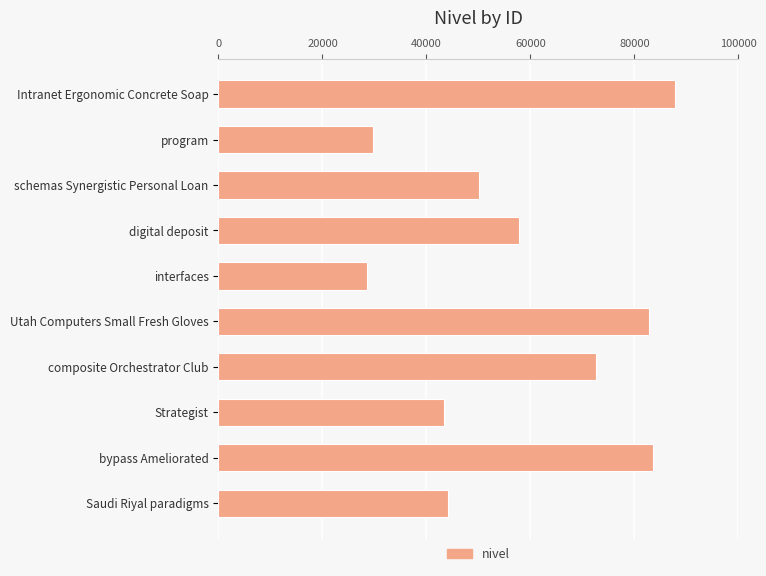

List the labels in order of value, smallest first.

interfaces, program, Strategist, Saudi Riyal paradigms, schemas Synergistic Personal Loan, digital deposit, composite Orchestrator Club, Utah Computers Small Fresh Gloves, bypass Ameliorated, Intranet Ergonomic Concrete Soap